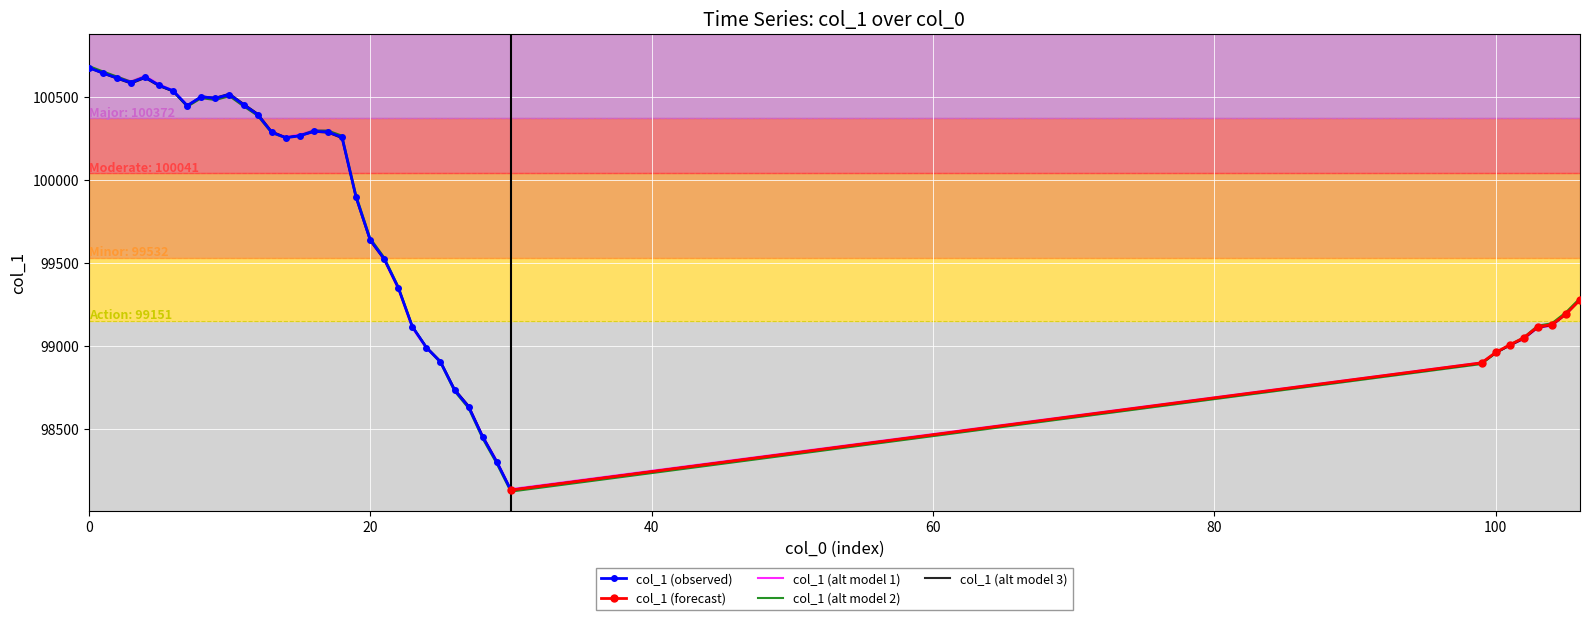

Count the number of values greater than 99893.

20